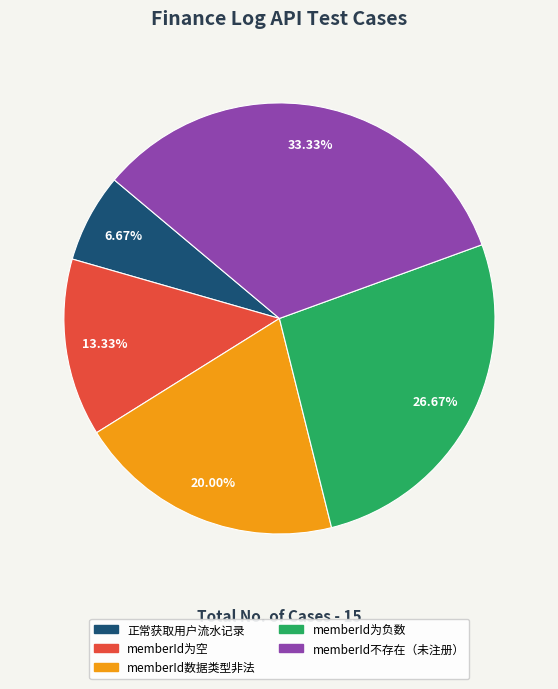

To the nearest percent, what portion does memberId不存在（未注册） represent?

33%